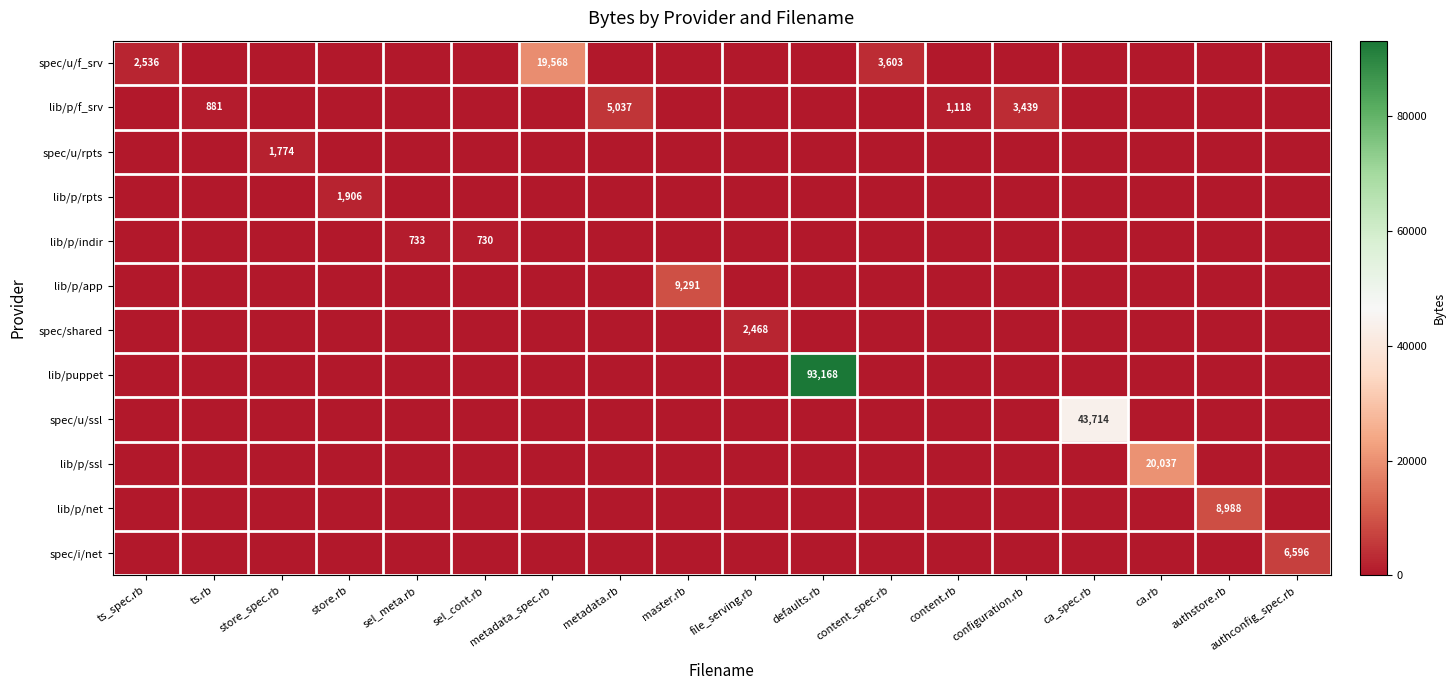

What is the total value across all series at content.rb?

1118